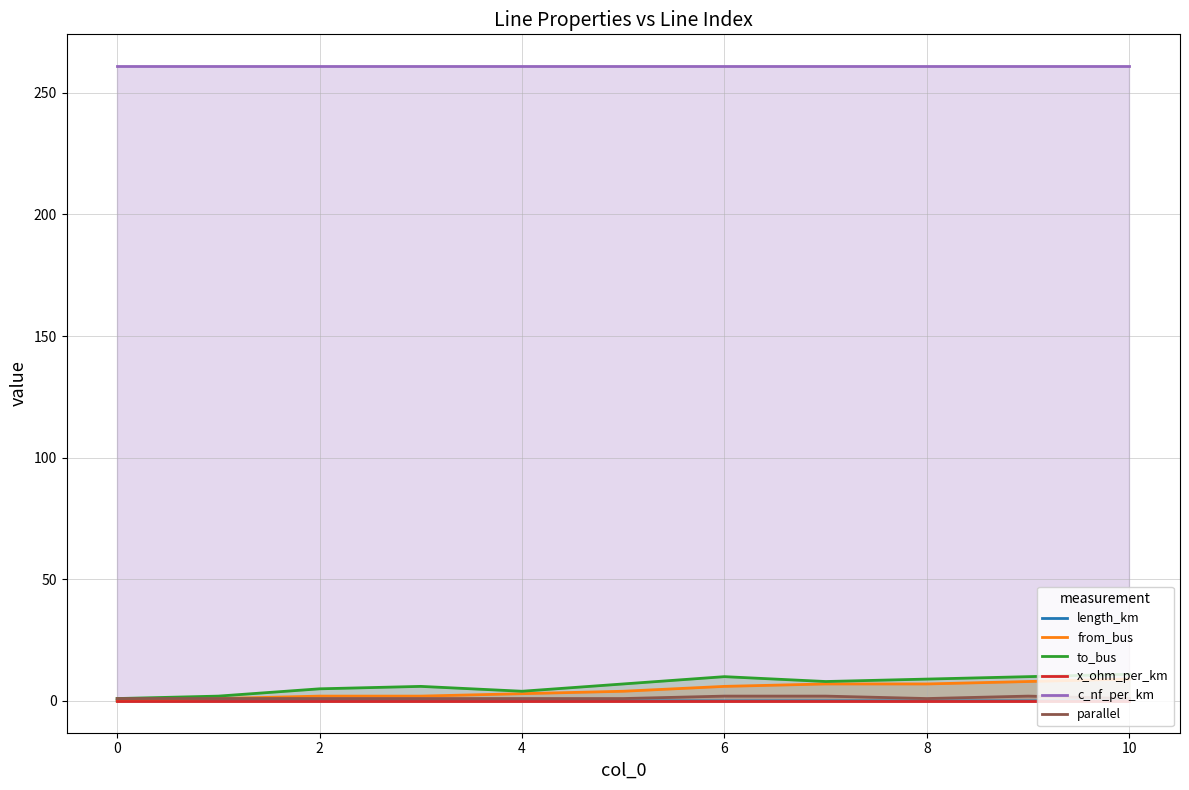

Is the value of parallel at 0 greater than the value of c_nf_per_km at 2?

No